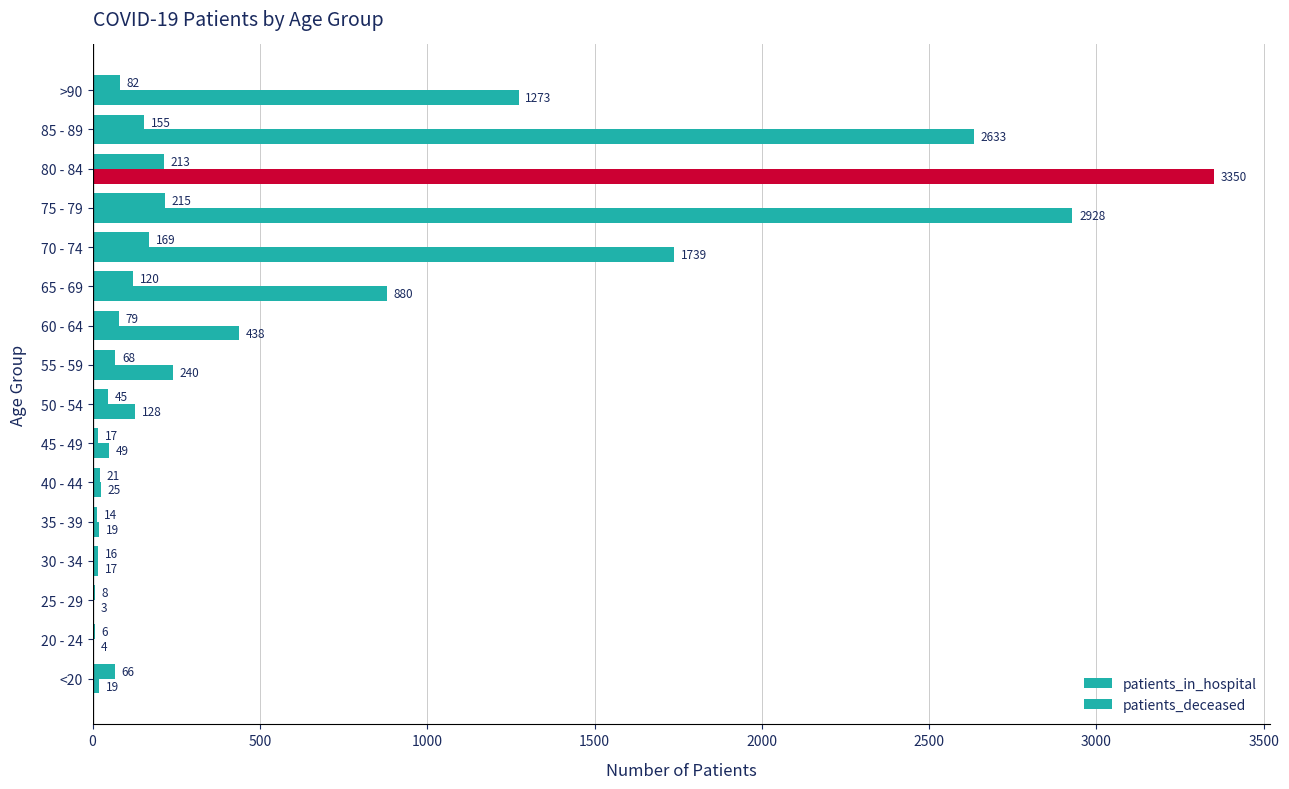

What is the difference between the second highest and second lowest values in the patients_in_hospital series?

205